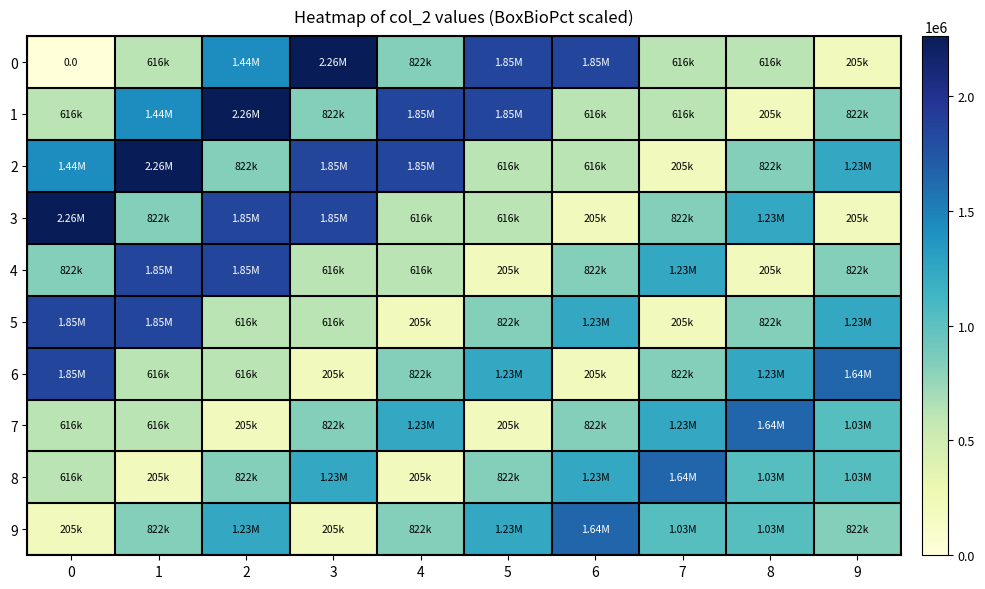

Is the value of 8 at 2 greater than the value of 3 at 1?

No